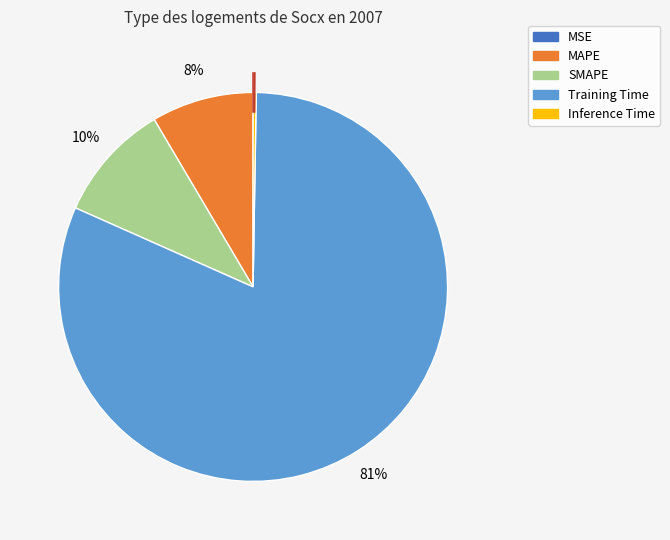

True or false: SMAPE accounts for 1% of the total.

False